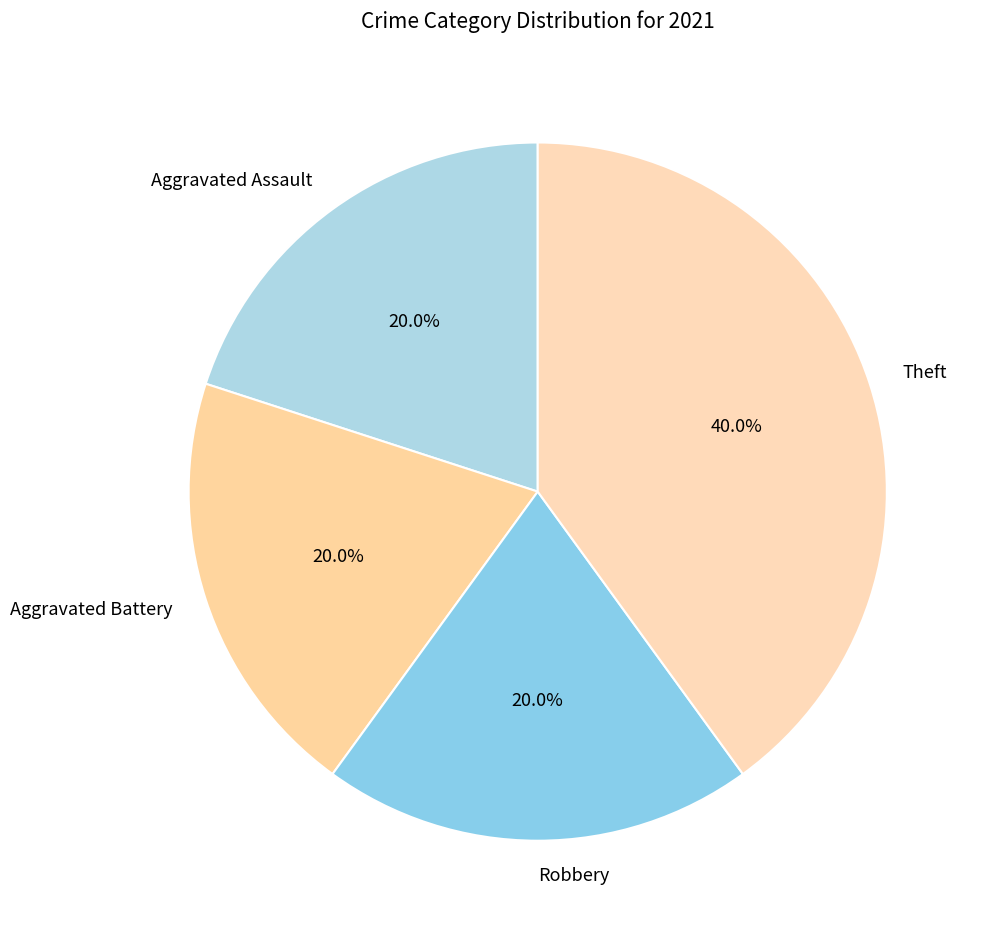

Is there a majority slice in this chart?

No